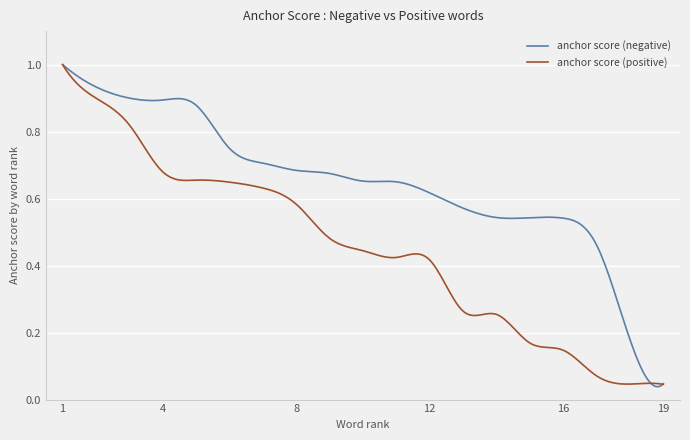

What are all the series names shown in the legend?

anchor score (negative), anchor score (positive)